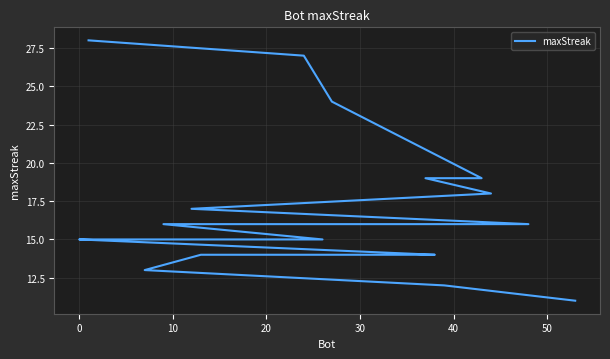

What is the average value?

17